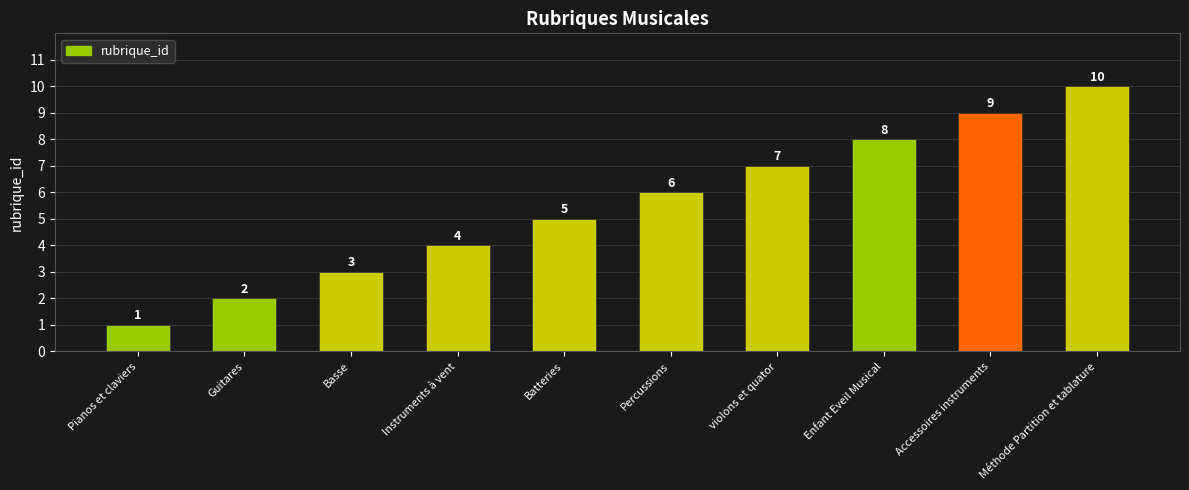

The value at Guitares is 2. True or false?

True